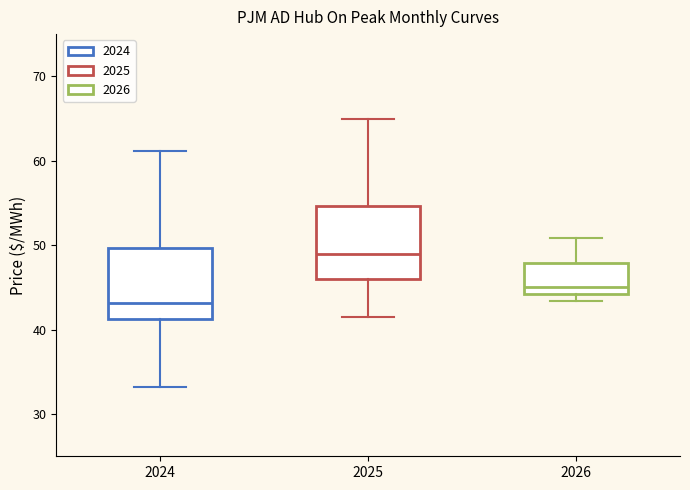

Reading left to right, read every box against the y-axis: the position of its median line, the range the box covers, and the ends of its whiskers. The values are not printed on the chart, so give them approximately, as read against the axis.

2024: median 43, box 41 to 50, whiskers 33 to 61
2025: median 49, box 46 to 55, whiskers 42 to 65
2026: median 45, box 44 to 48, whiskers 43 to 51